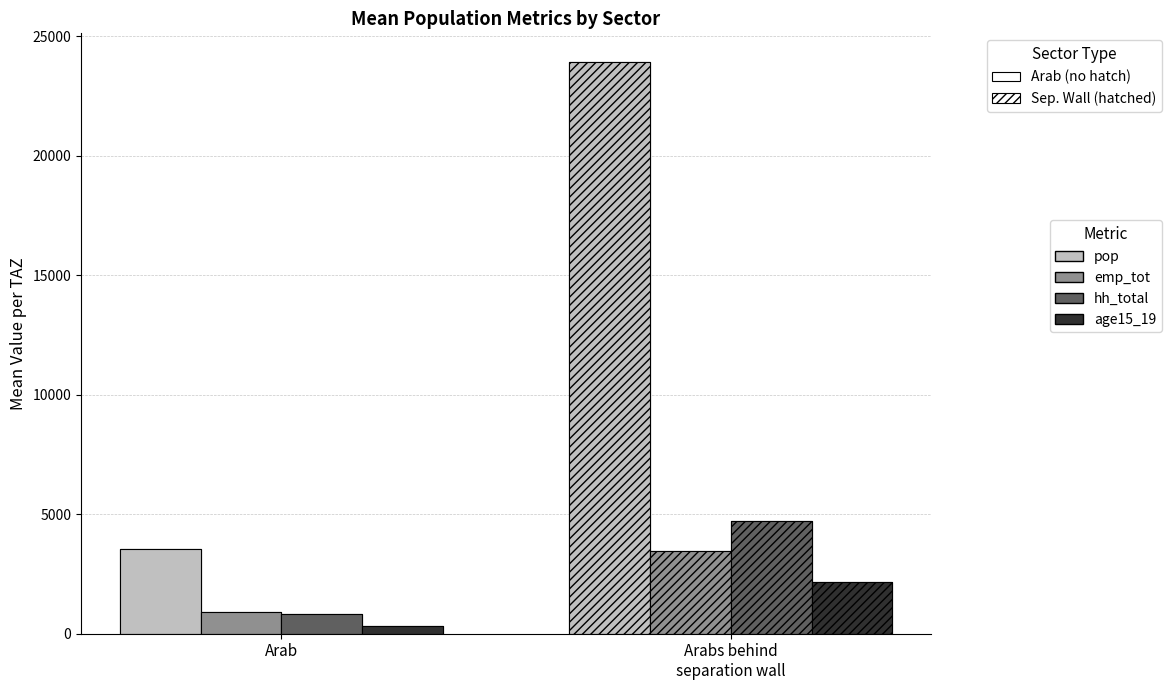

List the labels in order of emp_tot value, smallest first.

Arab, Arabs behind
separation wall